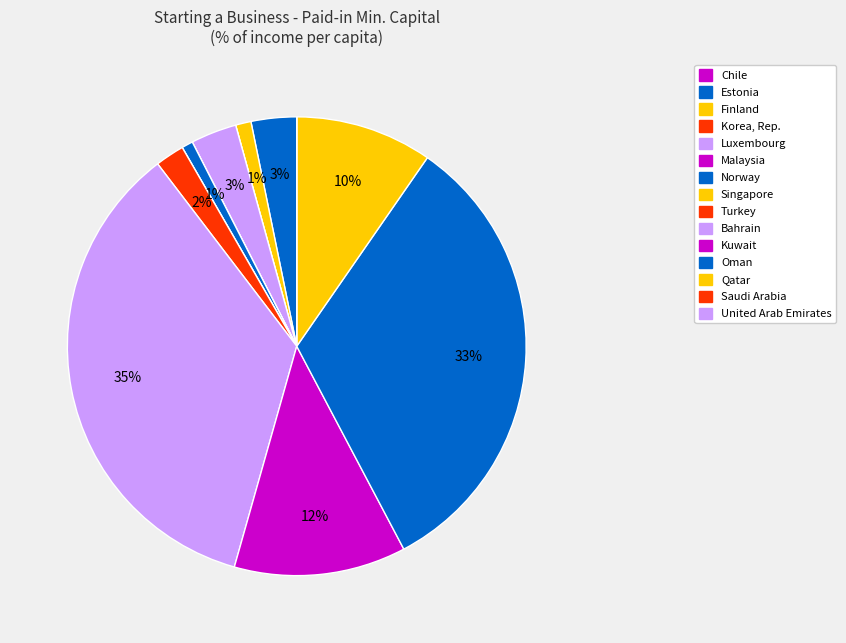

Combined, do Kuwait and Estonia account for over 50%?

No